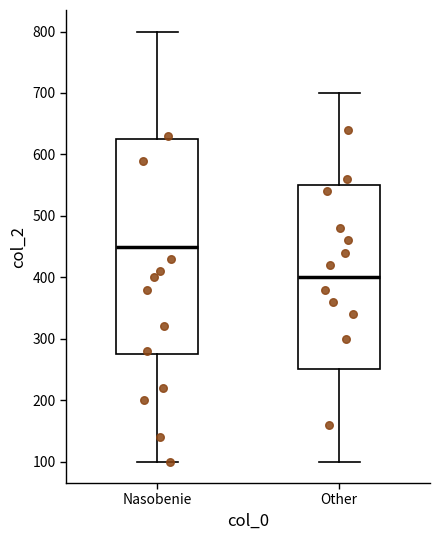

Comparing the boxes themselves (not the whiskers), which one is the tallest?

Nasobenie